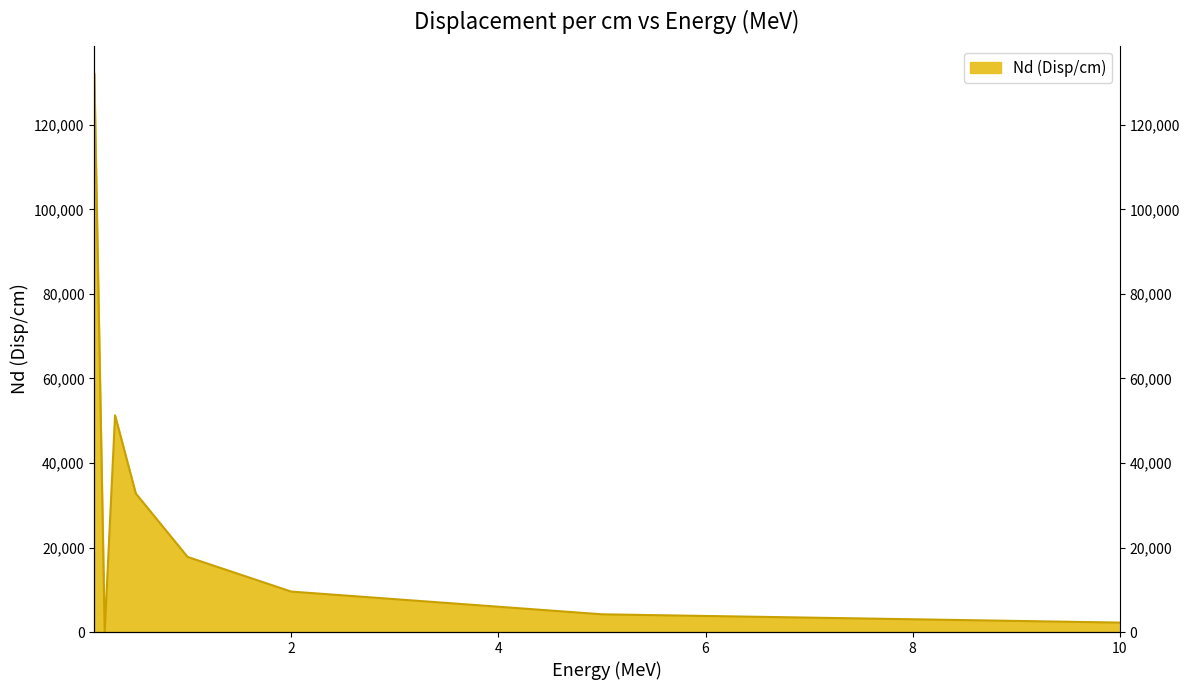

What is the greatest value displayed?

132106.0